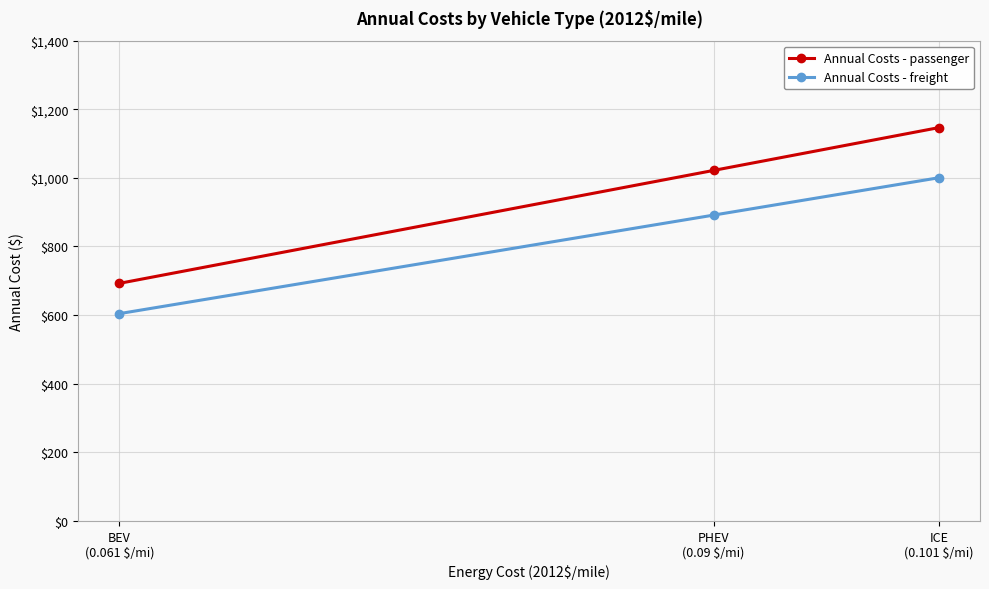

What is the label of the 3rd point from the right?

BEV
(0.061 $/mi)